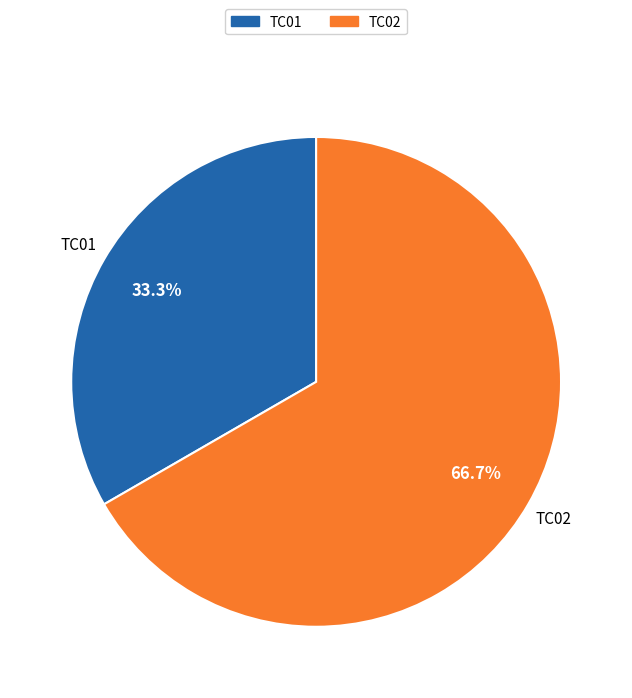

Is it true that TC02 is 67% of the pie?

True